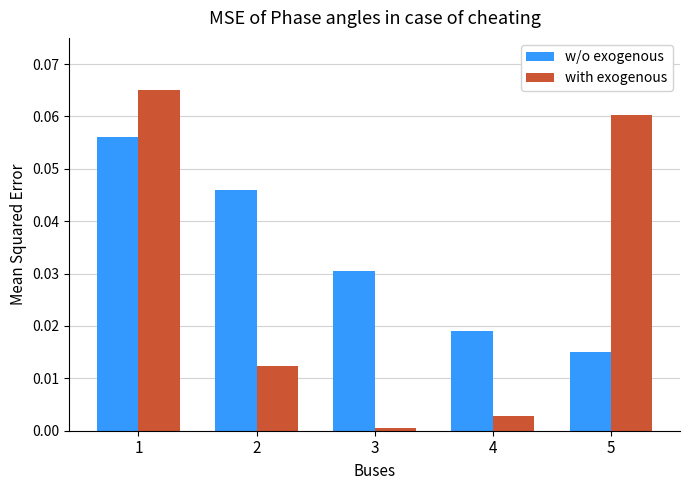

Which category has the lowest value across all series?

3